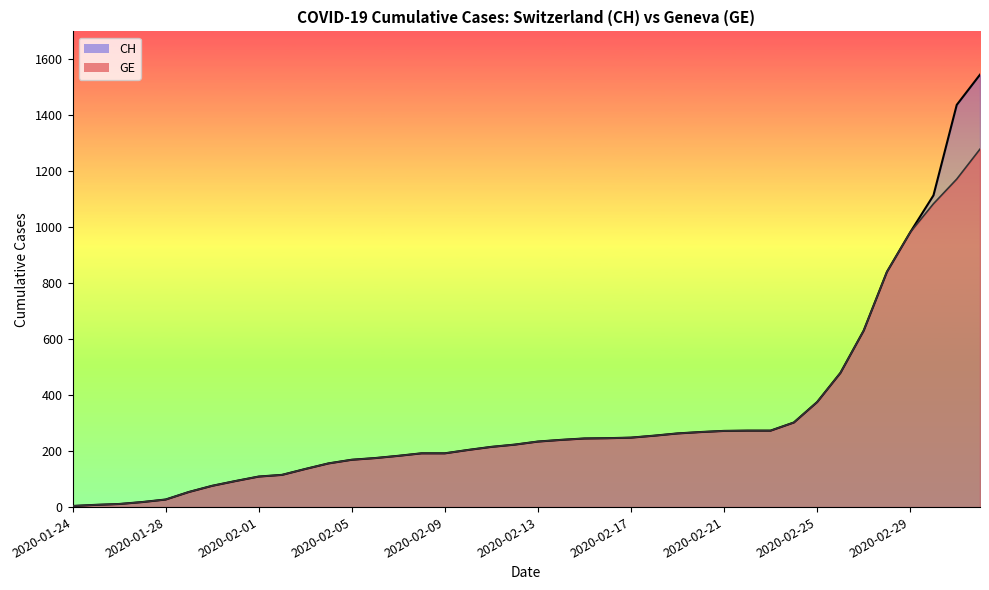

Which series has the largest range (max minus min)?

CH